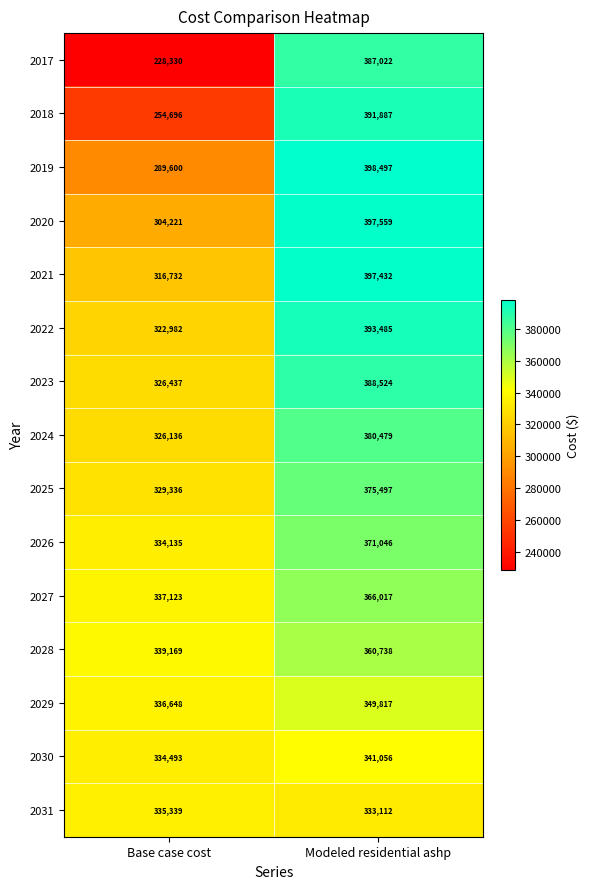

Reading left to right, extract all data points from this chart.

2017: Base case cost=228330	Modeled residential ashp=387022
2018: Base case cost=254696	Modeled residential ashp=391887
2019: Base case cost=289600	Modeled residential ashp=398497
2020: Base case cost=304221	Modeled residential ashp=397559
2021: Base case cost=316732	Modeled residential ashp=397432
2022: Base case cost=322982	Modeled residential ashp=393485
2023: Base case cost=326437	Modeled residential ashp=388524
2024: Base case cost=326136	Modeled residential ashp=380479
2025: Base case cost=329336	Modeled residential ashp=375497
2026: Base case cost=334135	Modeled residential ashp=371046
2027: Base case cost=337123	Modeled residential ashp=366017
2028: Base case cost=339169	Modeled residential ashp=360738
2029: Base case cost=336648	Modeled residential ashp=349817
2030: Base case cost=334493	Modeled residential ashp=341056
2031: Base case cost=335339	Modeled residential ashp=333112